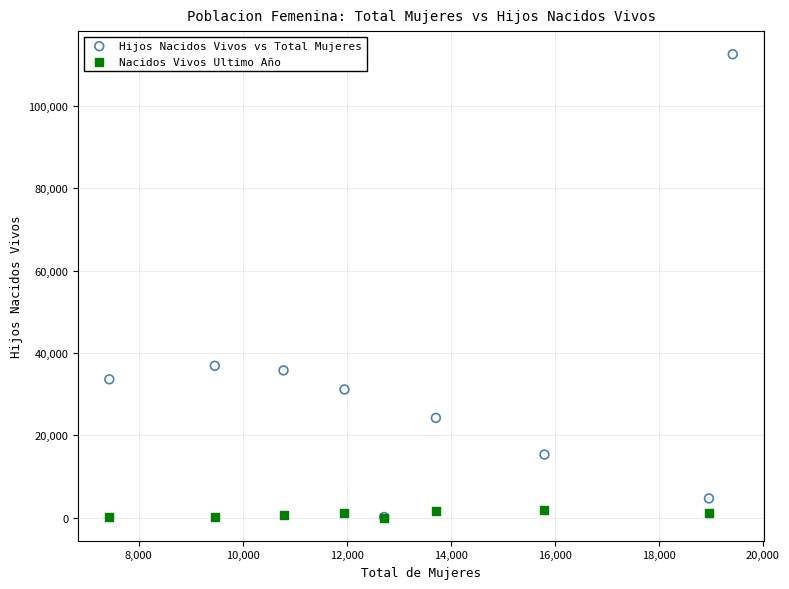

Which series reaches the maximum Y coordinate?

Hijos Nacidos Vivos vs Total Mujeres